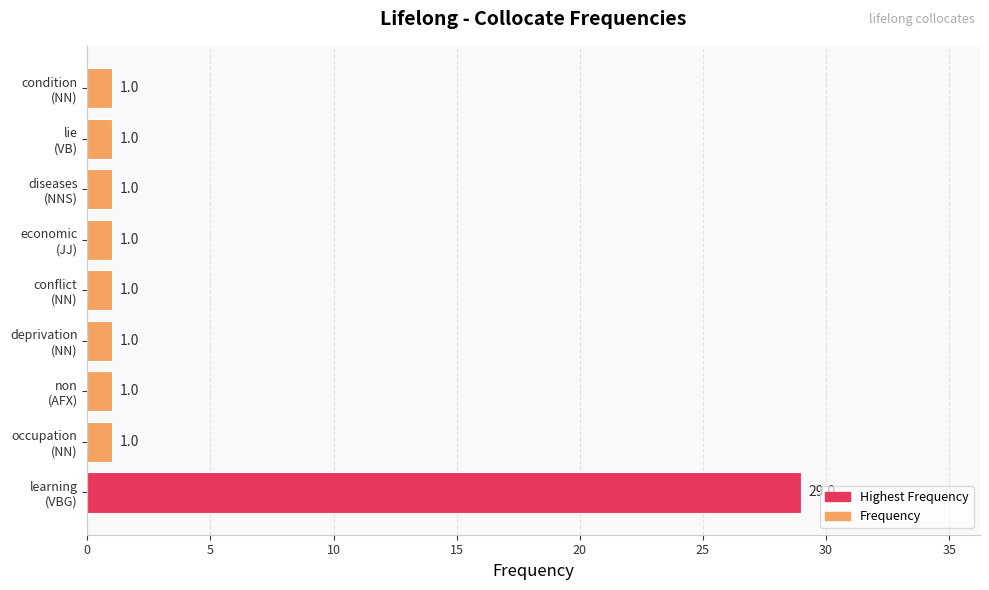

What is the greatest value displayed?

29